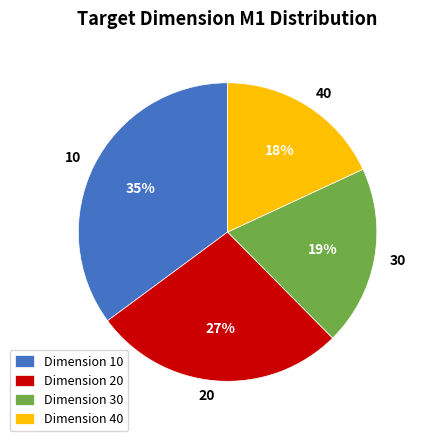

Is it true that 10 is 29% of the pie?

False